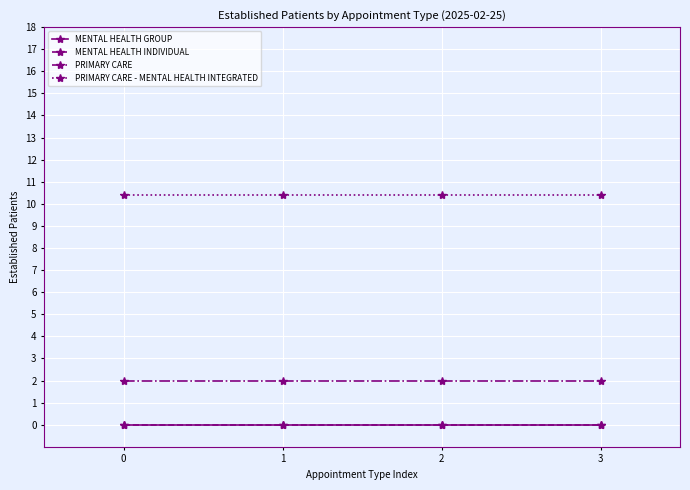

The value of PRIMARY CARE at 3 is 3.3. True or false?

False